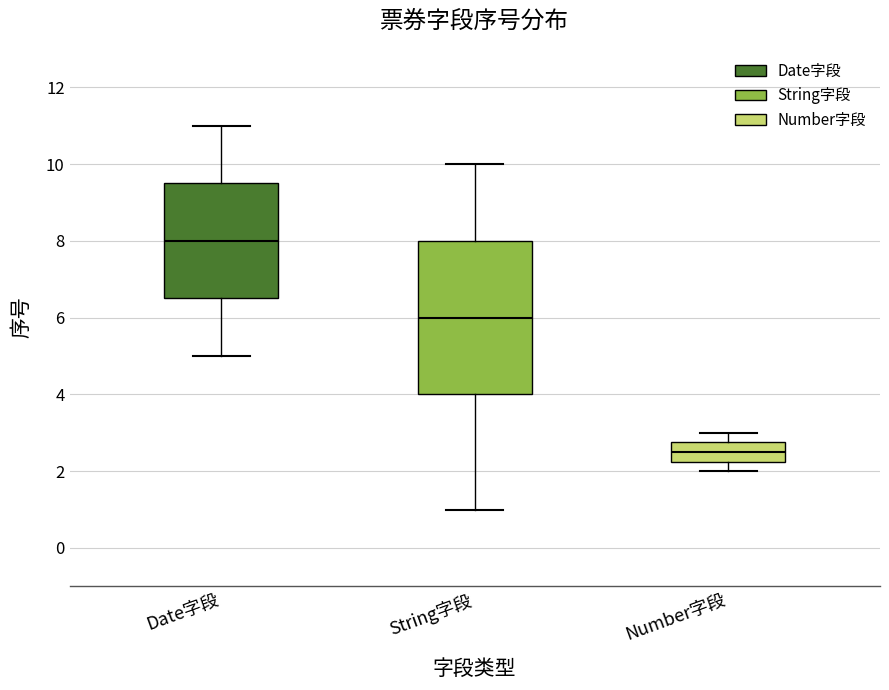

Where is the upper edge of the box for Date字段 on the y-axis? The values are not printed on the chart, so give them approximately, as read against the axis.

9.6